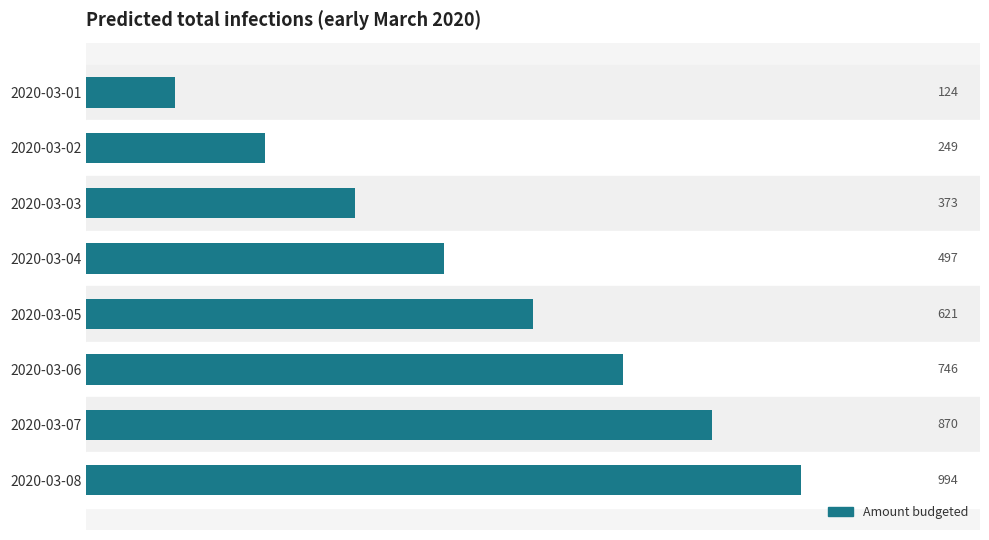

Reading bottom to top, transcribe all the data shown in this chart.

2020-03-08=994	2020-03-07=870	2020-03-06=746	2020-03-05=621	2020-03-04=497	2020-03-03=373	2020-03-02=249	2020-03-01=124